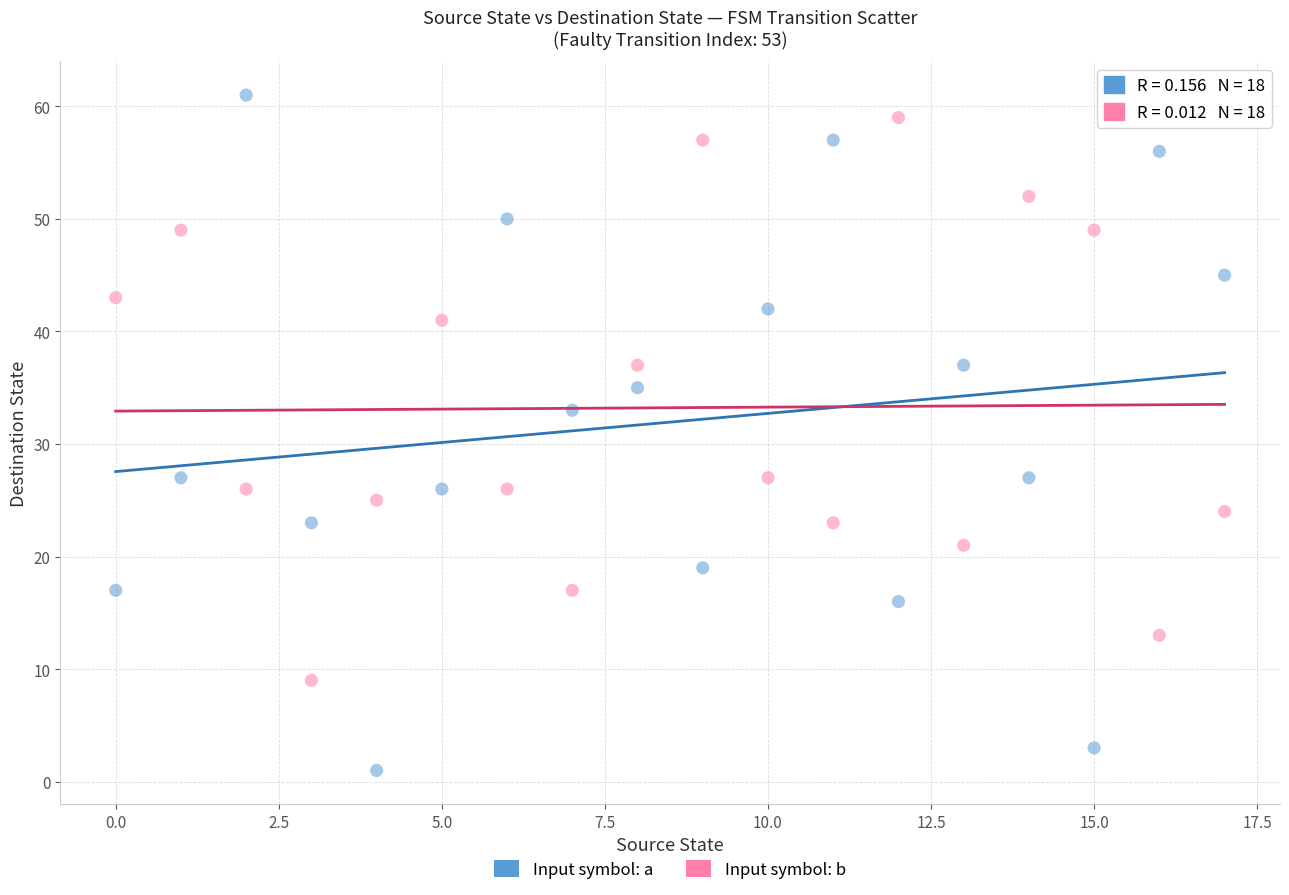

Across all data points, what is the range of Y values (max minus min)?

60